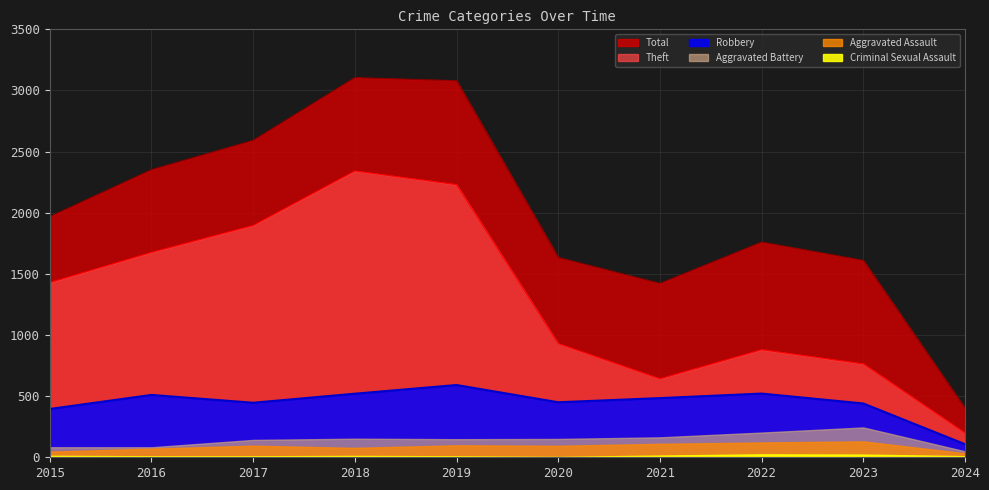

Does the chart display data point markers on the line(s)?

No